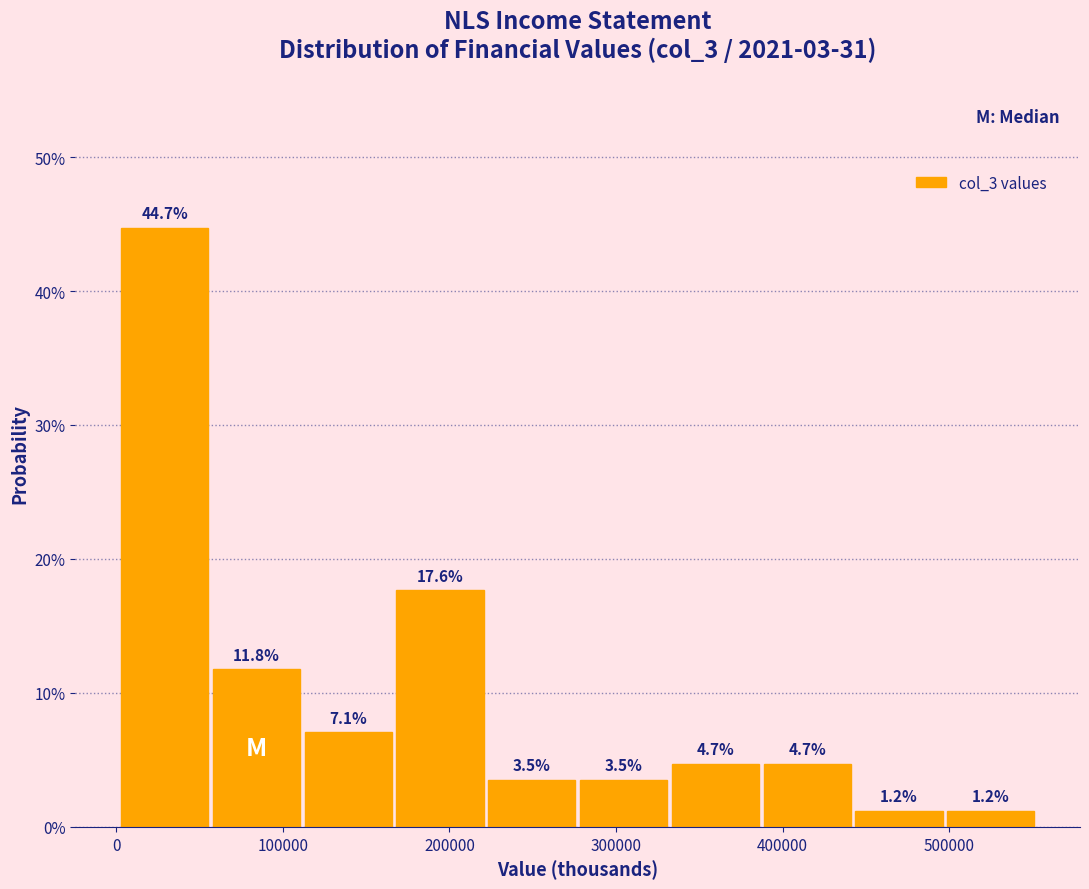

Reading left to right, transcribe this chart: for each bar, give the range it covers on the x-axis and its height. The bar edges are not printed on the chart, so give them approximately, as read against the axis.

0 to 60000: 44.7
60000 to 110000: 11.8
110000 to 170000: 7.1
170000 to 220000: 17.6
220000 to 280000: 3.5
280000 to 330000: 3.5
330000 to 390000: 4.7
390000 to 440000: 4.7
440000 to 500000: 1.2
500000 to 550000: 1.2